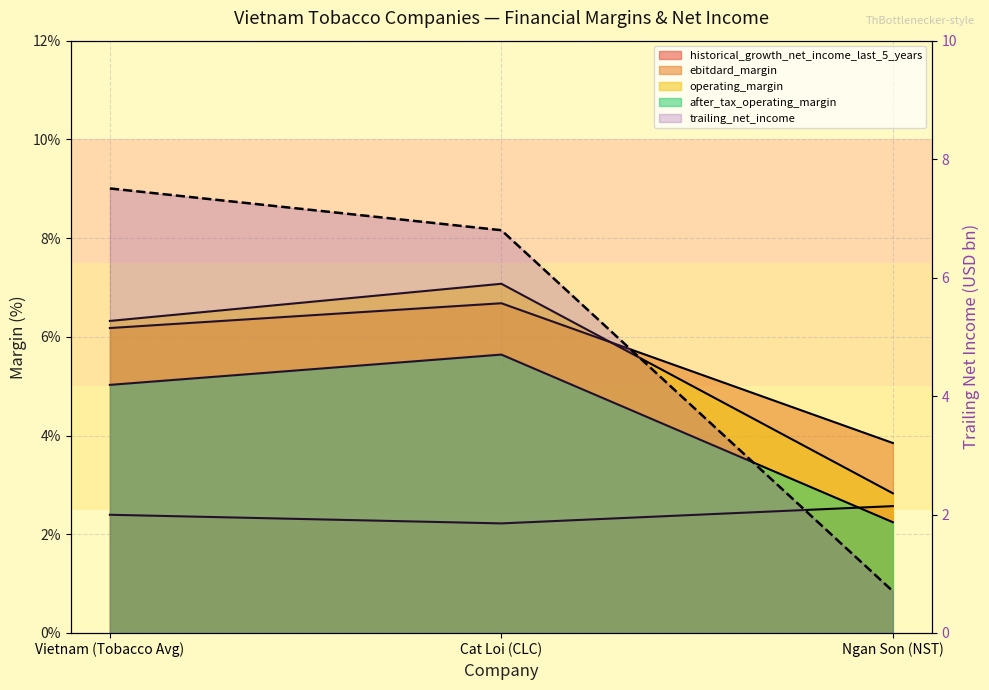

What is the average value of the trailing_net_income series?

5.0